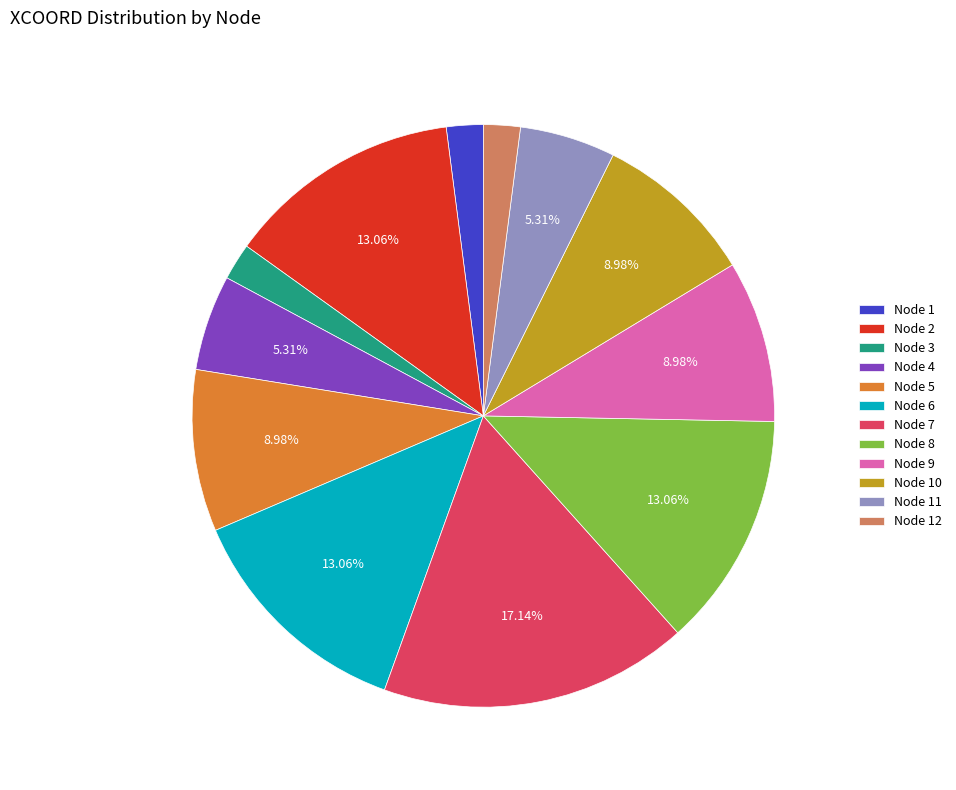

Is Node 9 the majority of the pie?

No